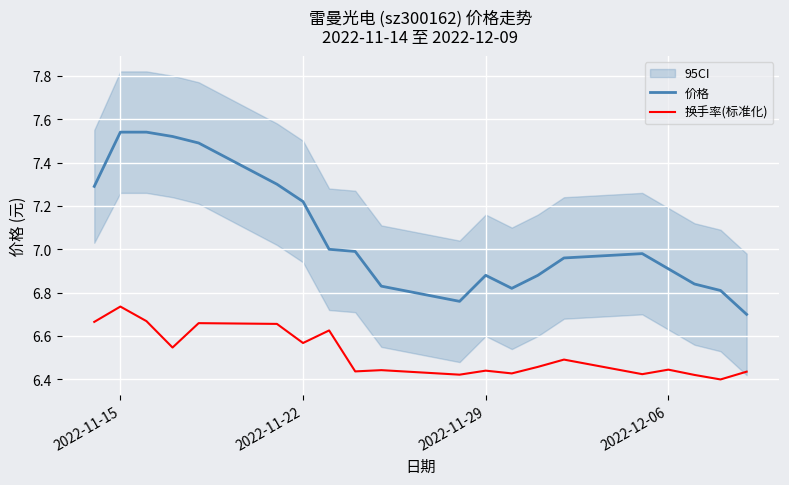

Reading left to right, extract all data points from this chart.

价格: 7.3	7.5	7.5	7.5	7.5	7.3	7.2	7.0	7.0	6.8	6.8	6.9	6.8	6.9	7.0	7.0	6.9	6.8	6.8	6.7
换手率(标准化): 6.7	6.7	6.7	6.5	6.7	6.7	6.6	6.6	6.4	6.4	6.4	6.4	6.4	6.5	6.5	6.4	6.4	6.4	6.4	6.4